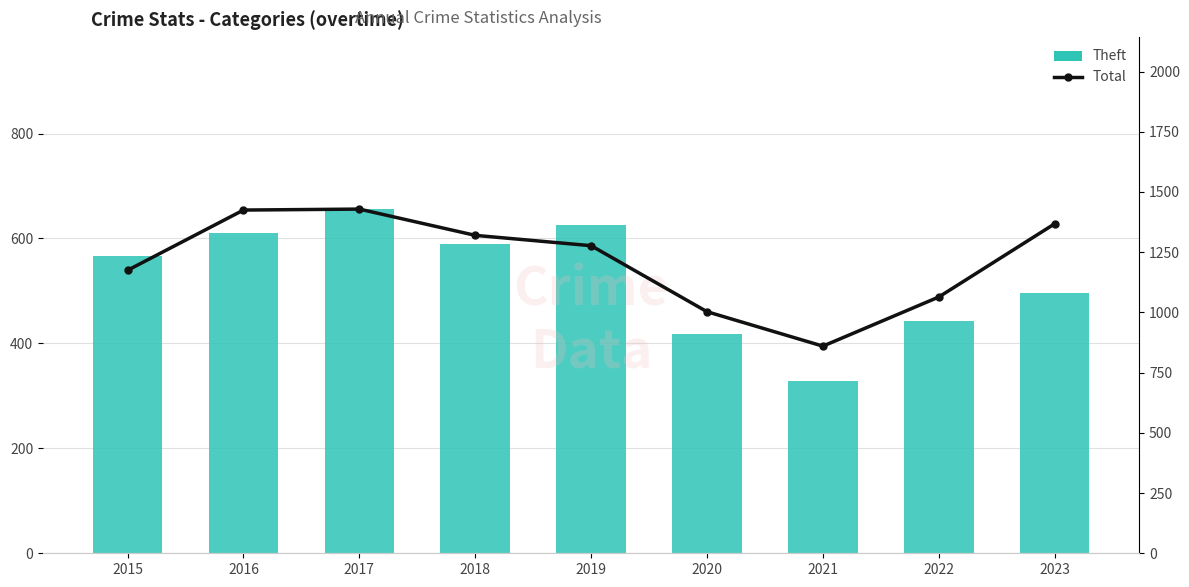

What is the difference between the maximum and minimum values in the Theft series?

327